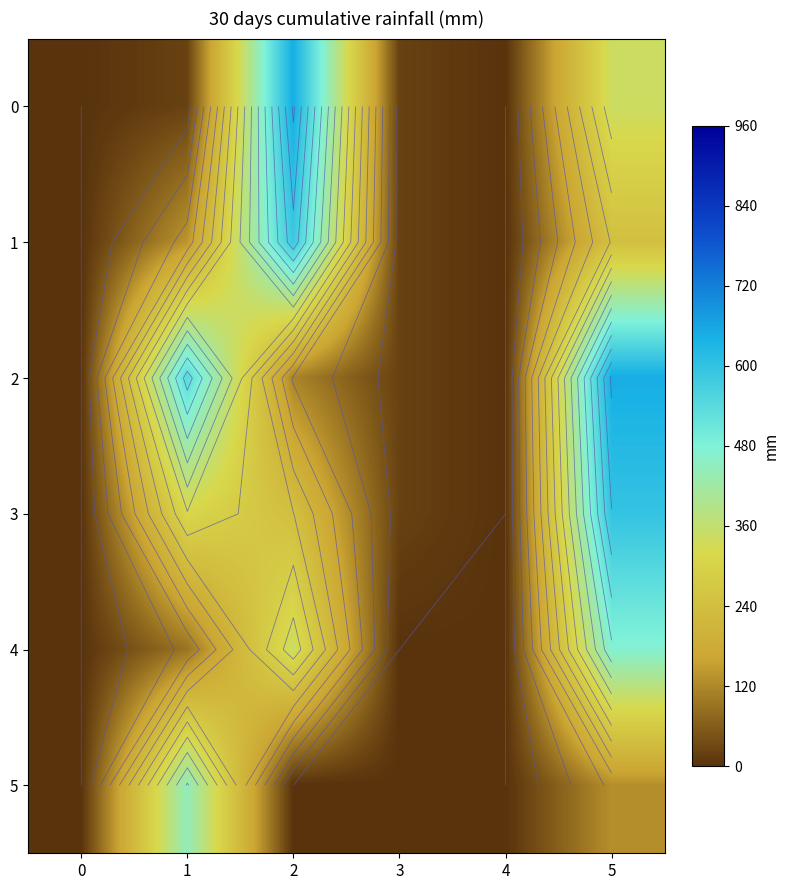

At 1, list the series in order from largest to smallest.

2, 5, 3, 1, 4, 0